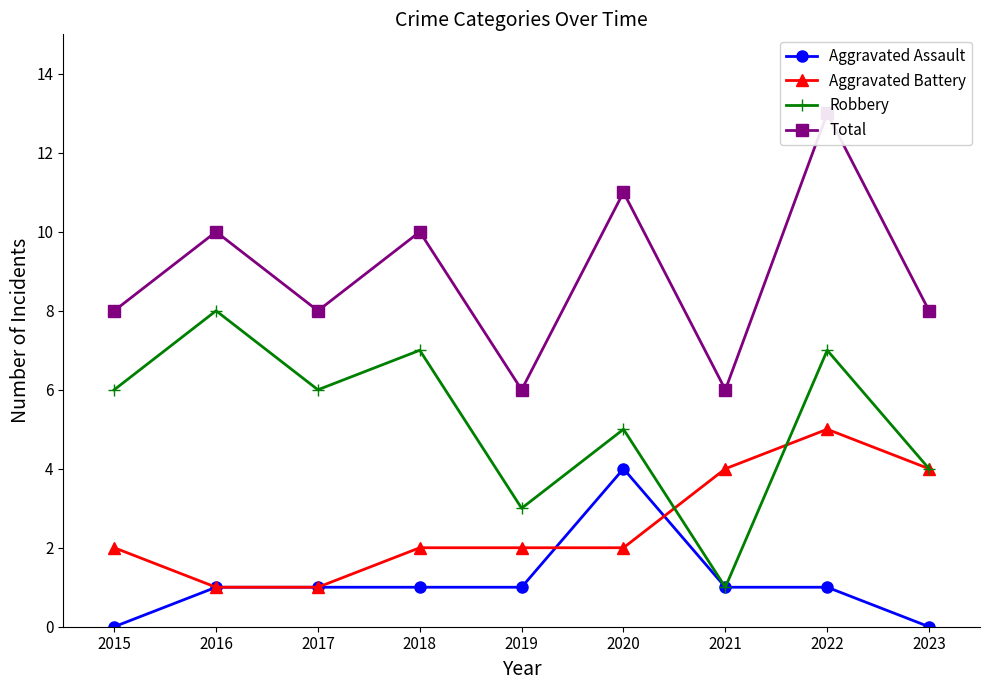

True or false: Aggravated Assault and Robbery intersect in this chart.

False